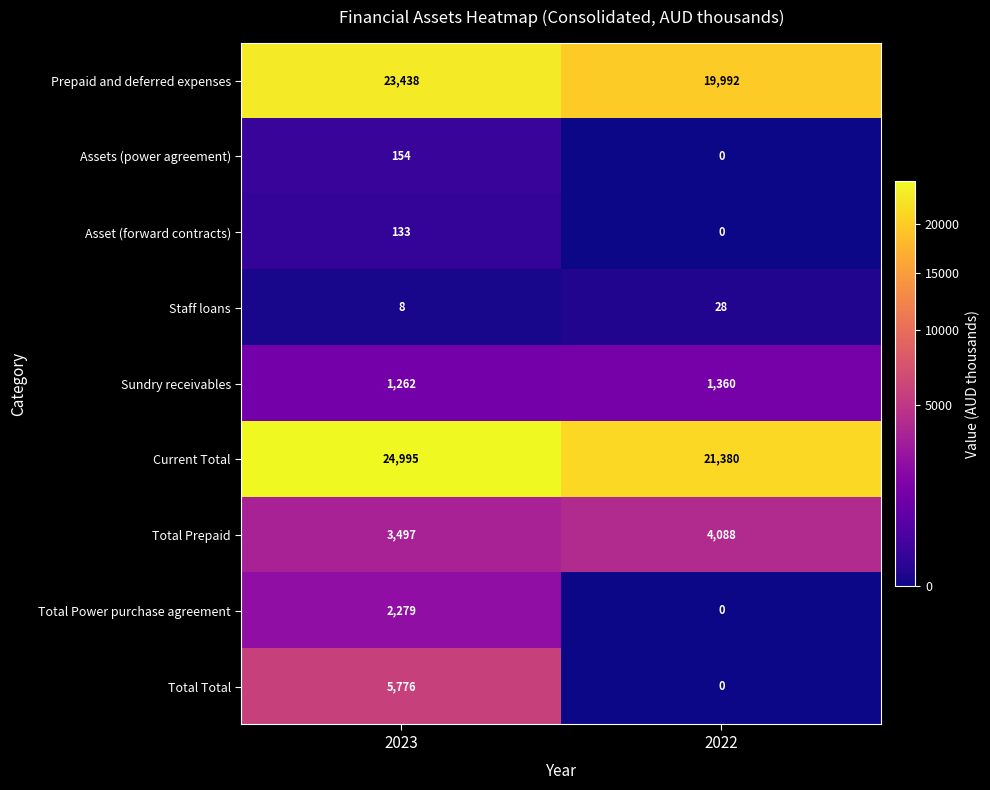

Which series changed the most between 2023 and 2022?

Total Total